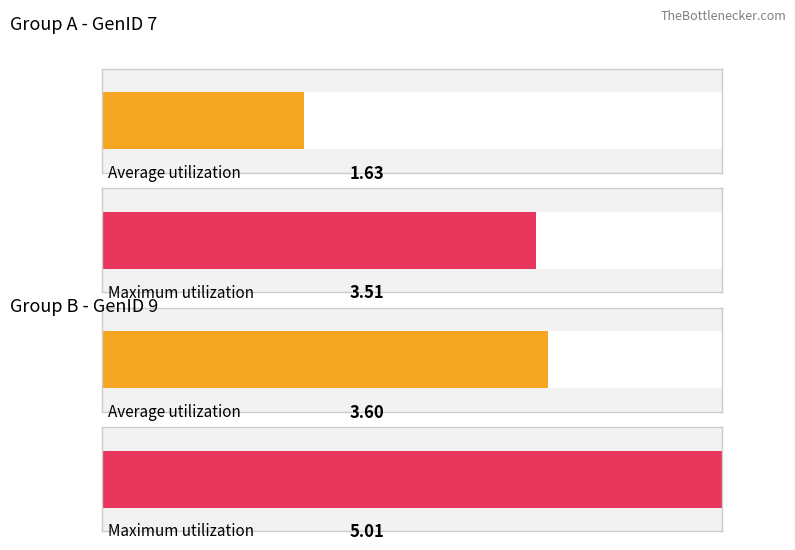

The GenID 7 series shows 0.9 at 11. True or false?

False